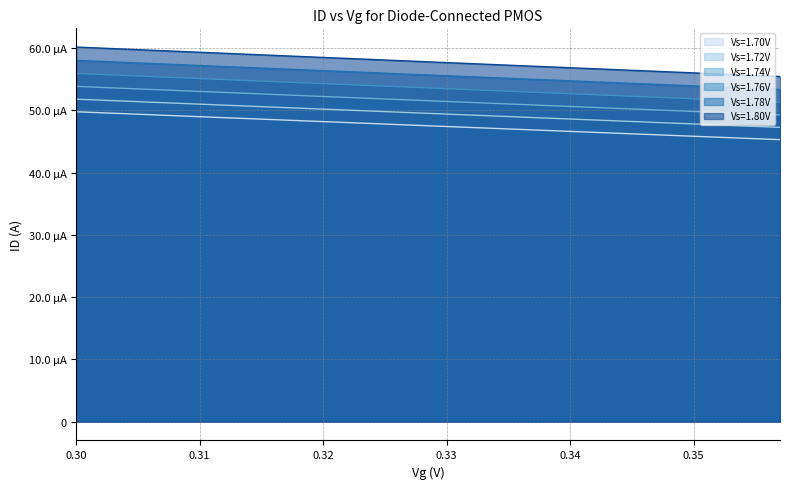

What are all the series names shown in the legend?

Vs=1.70V, Vs=1.72V, Vs=1.74V, Vs=1.76V, Vs=1.78V, Vs=1.80V